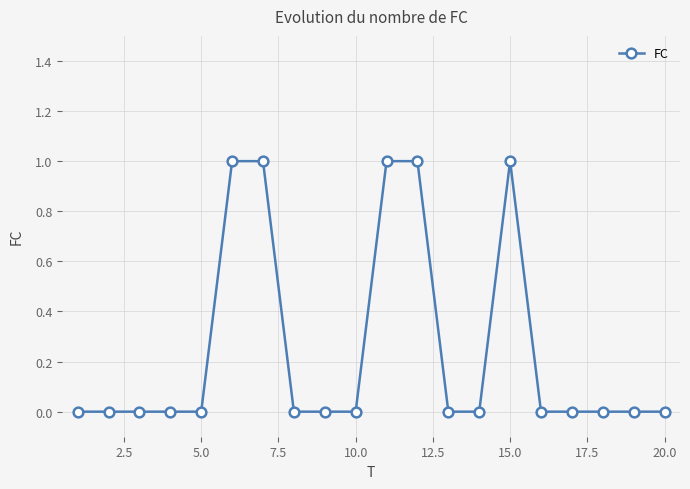

Reading left to right, what are all the values shown in this chart?

0	0	0	0	0	1	1	0	0	0	1	1	0	0	1	0	0	0	0	0